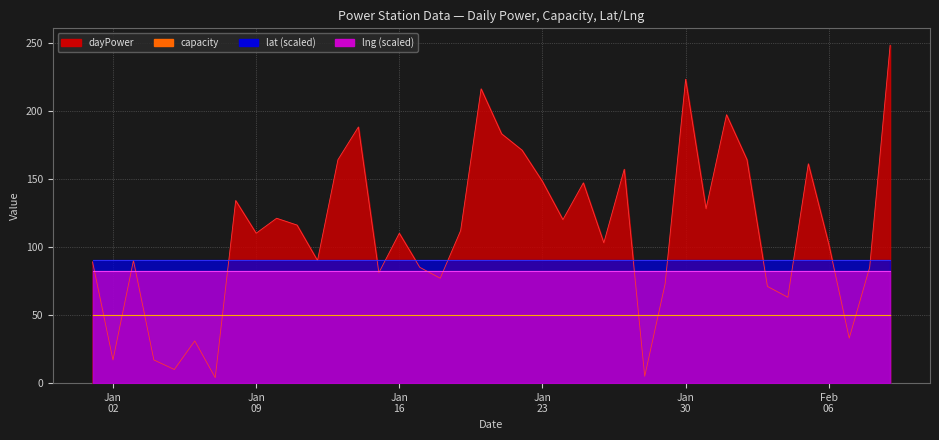

What are all the series names shown in the legend?

dayPower, capacity, lat, lng